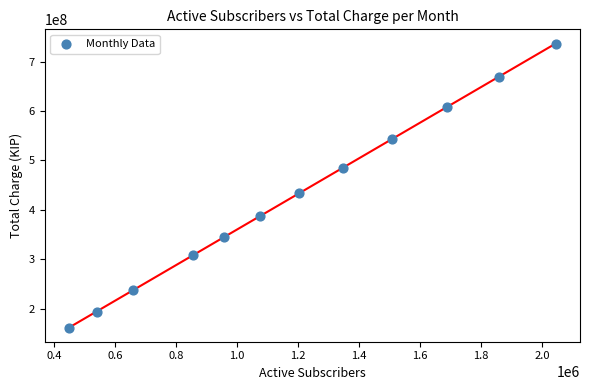

What is the average Y value?

425831922.7